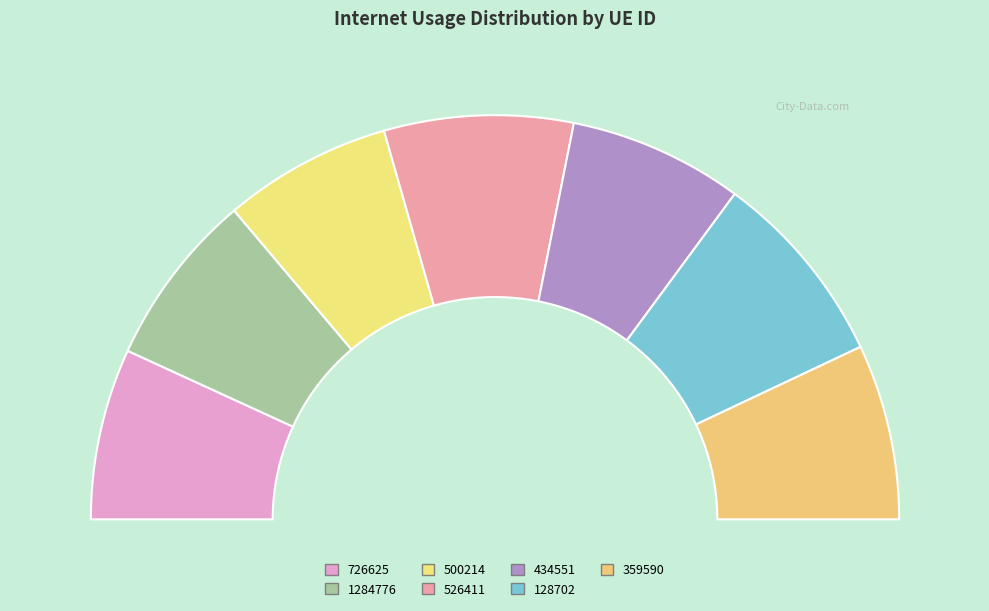

Does 359590 account for over 50% of the chart?

No